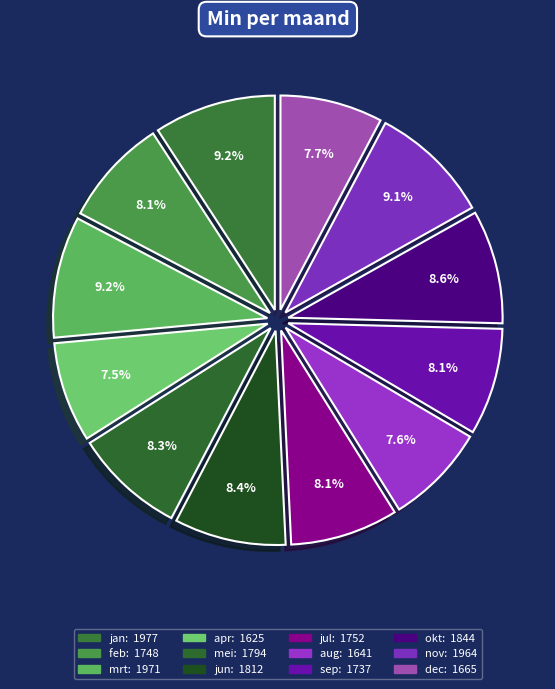

How many slices are in this pie chart?

12